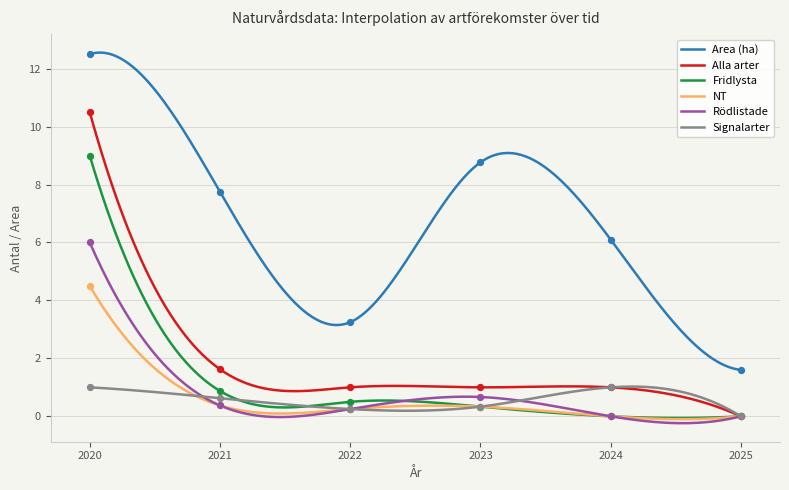

Which series contains the highest Y value?

Area (ha)